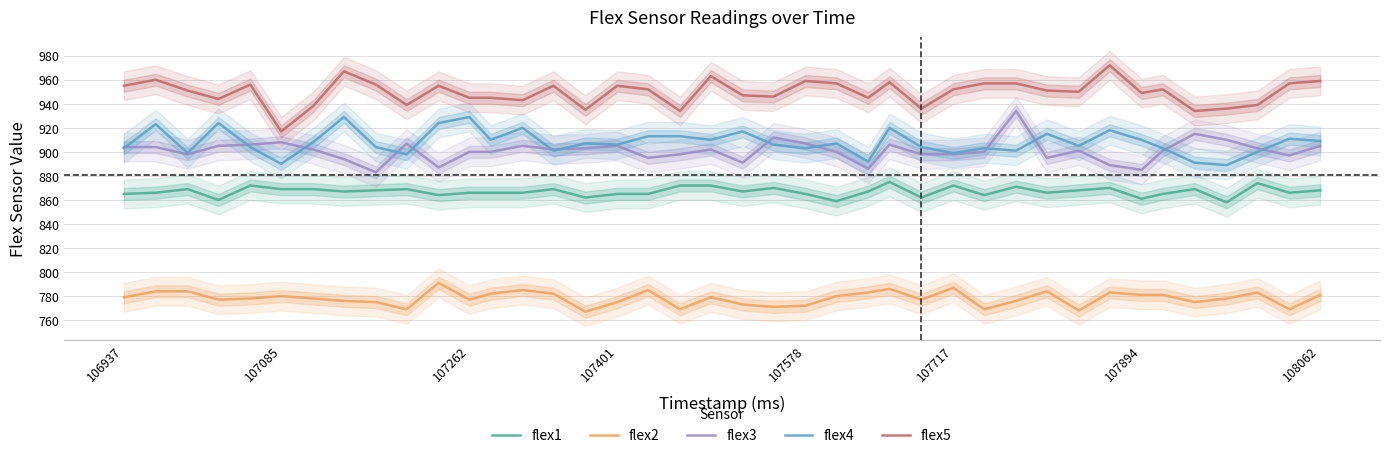

True or false: flex2 and flex3 cross at least once.

False